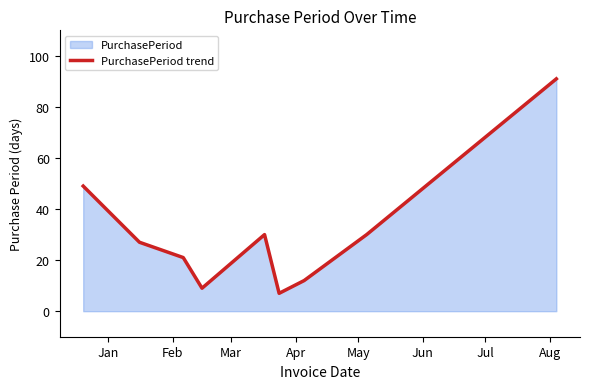

What is the difference between the maximum and minimum values?

84